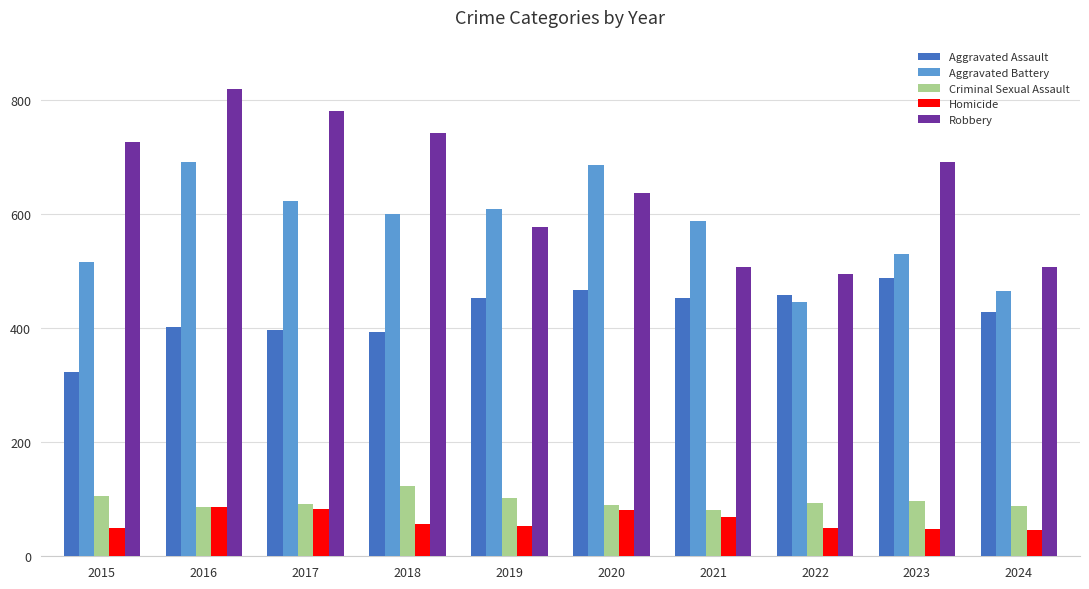

Which series changed the most between 2017 and 2021?

Robbery